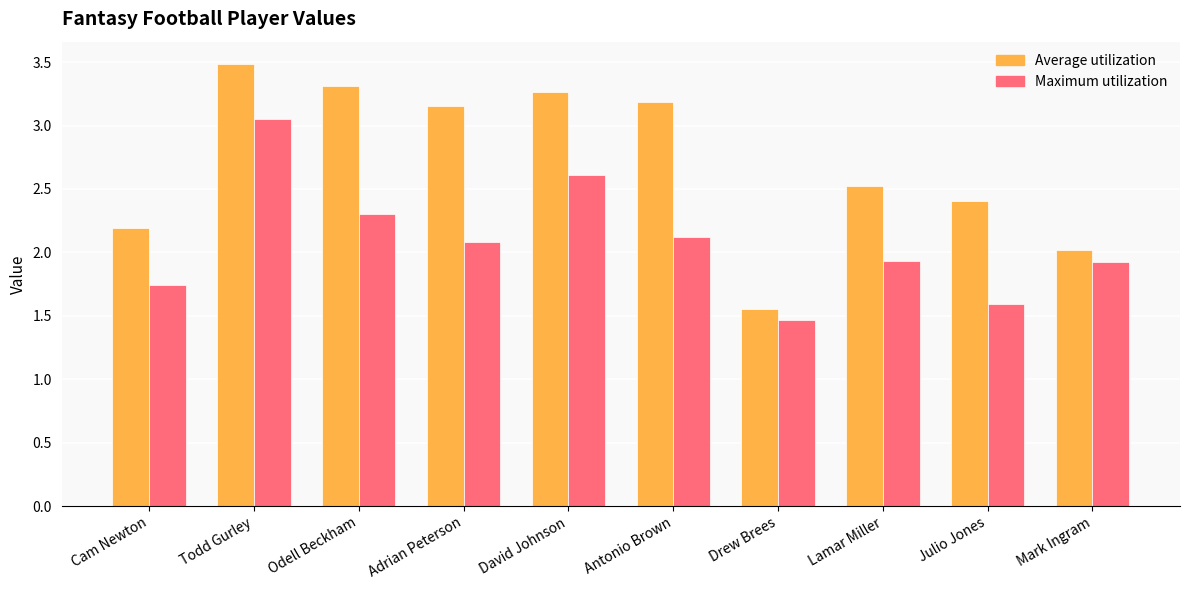

What is the sum of the Average utilization values at Odell Beckham and Lamar Miller?

5.8